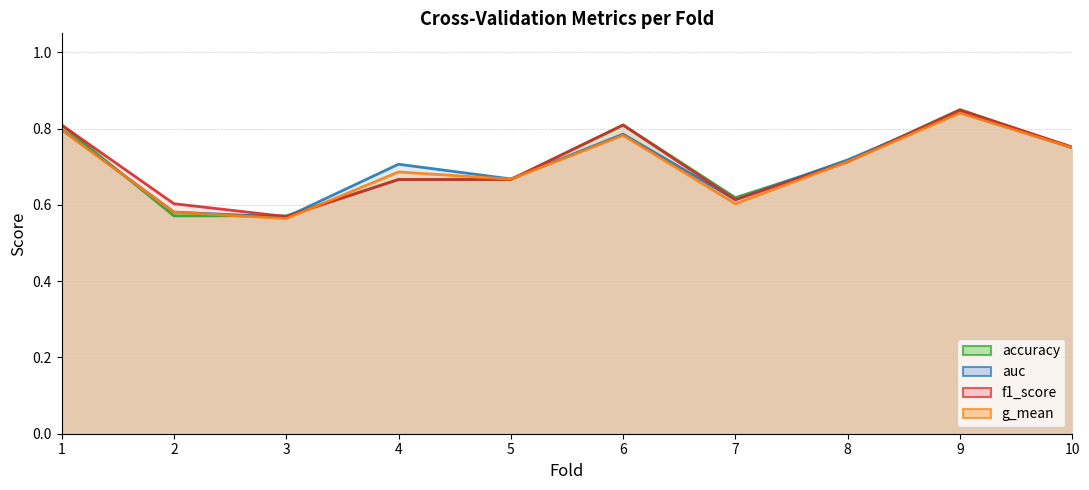

What is the difference between the second highest and minimum values in the f1_score series?

0.2